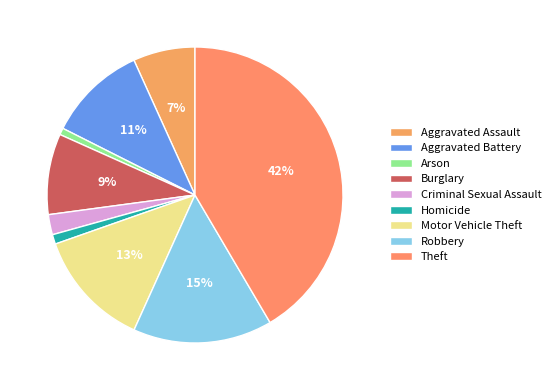

Count the number of slices in the pie.

9